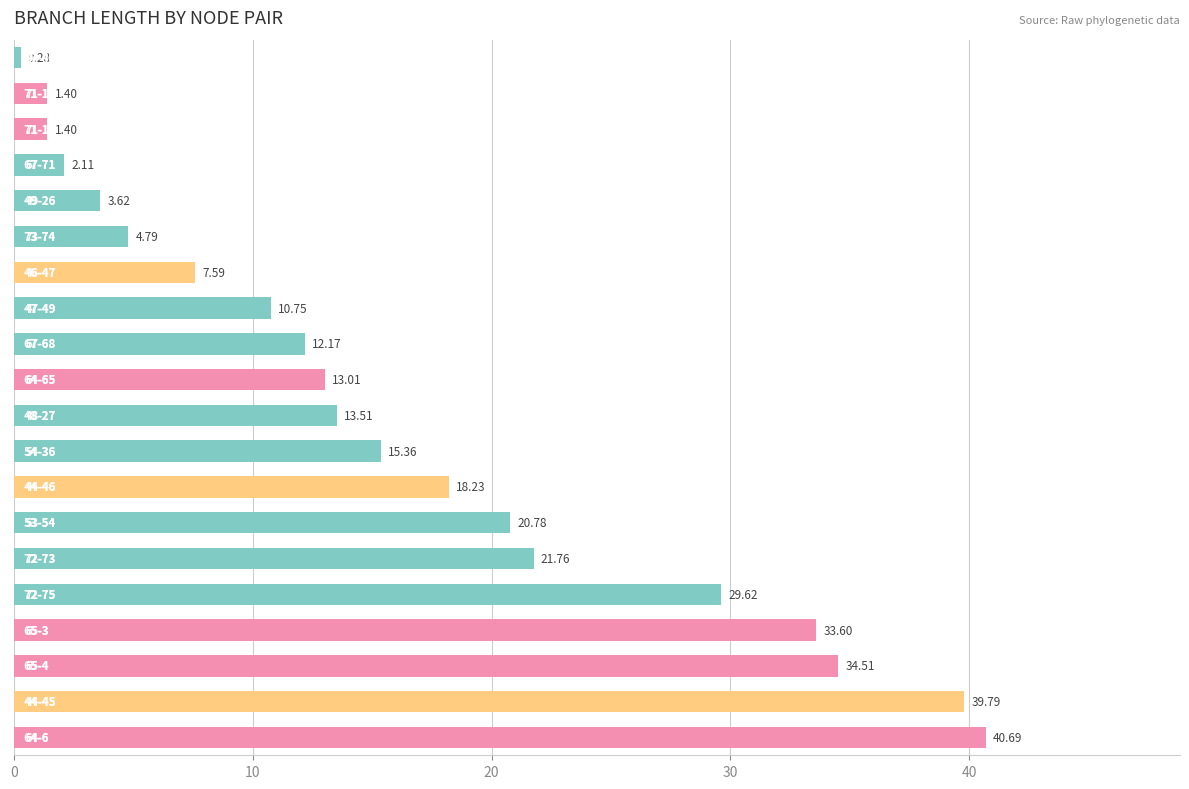

What is the average value?

16.2